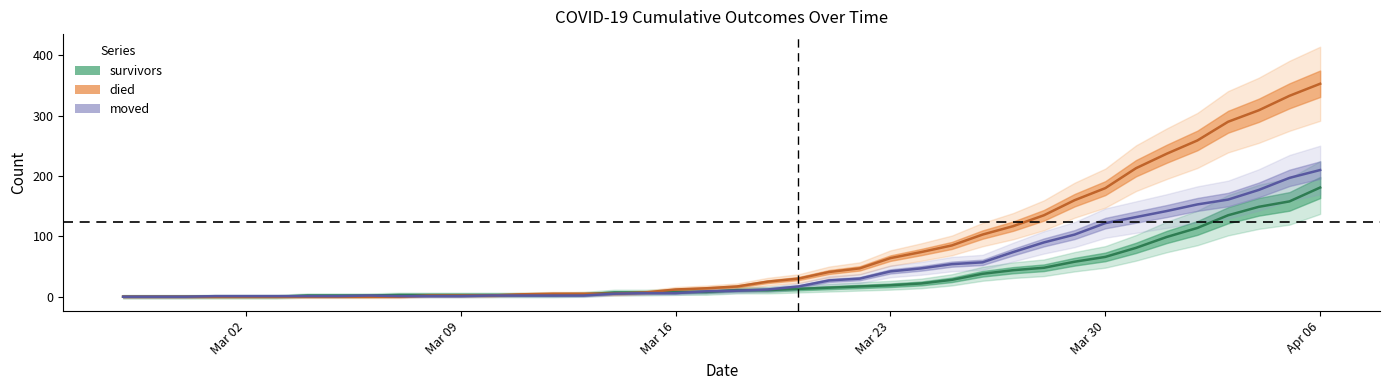

What is the average value of the died (center) series?

78